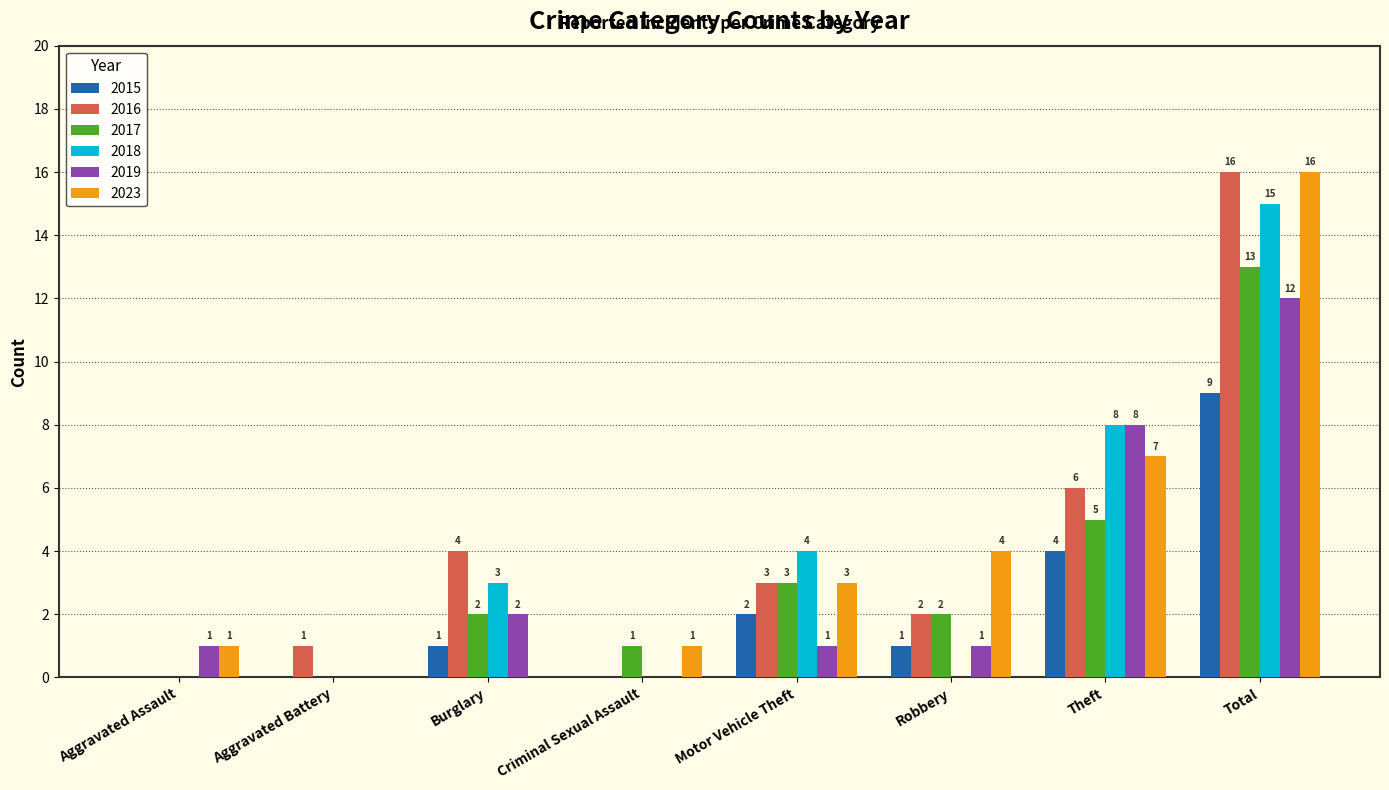

What is the highest value of the 2015 series?

9